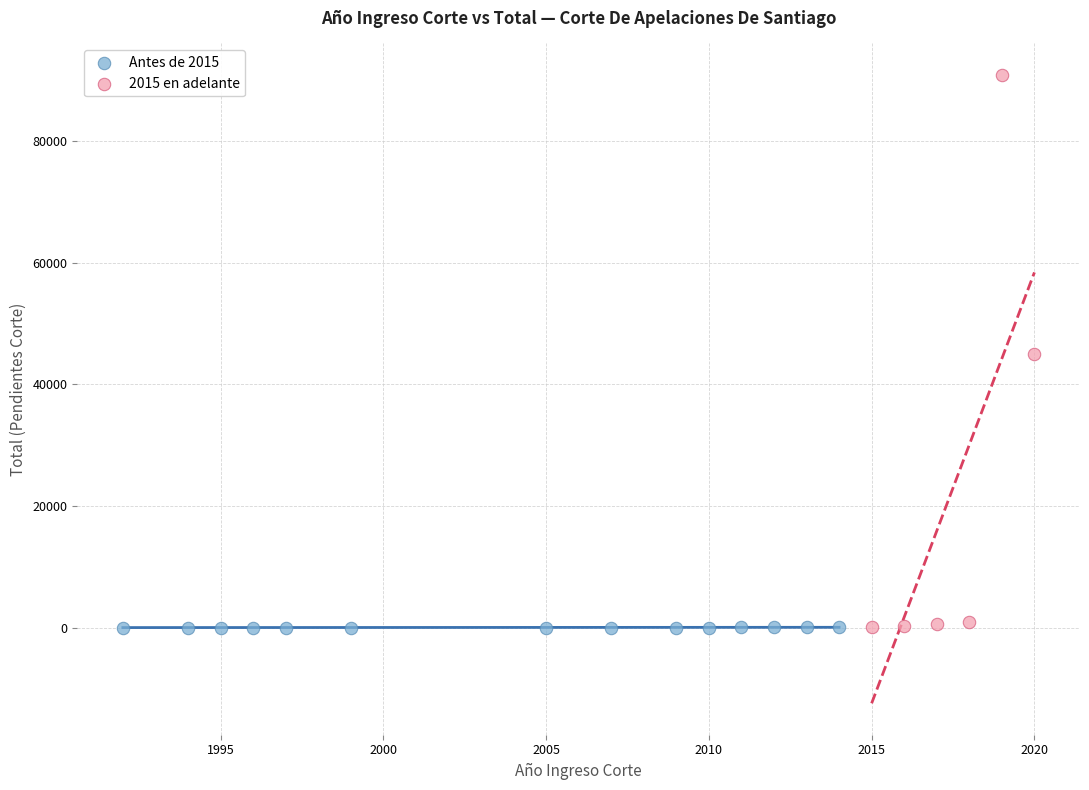

Which series has the widest spread of Y values?

2015 en adelante